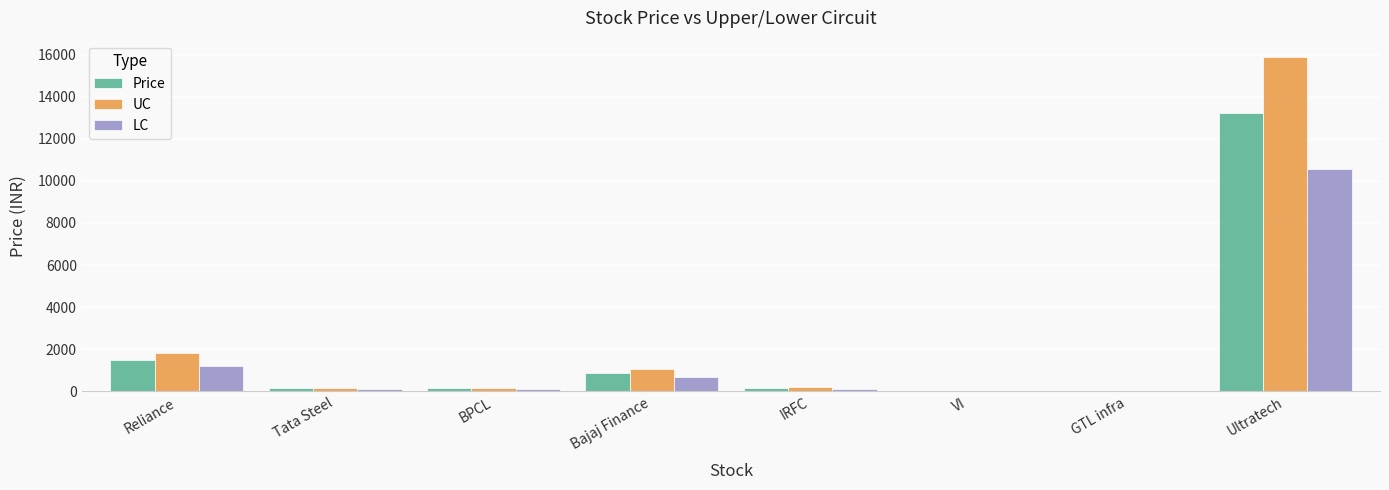

Is it true that LC equals 1202.3 at Reliance?

True